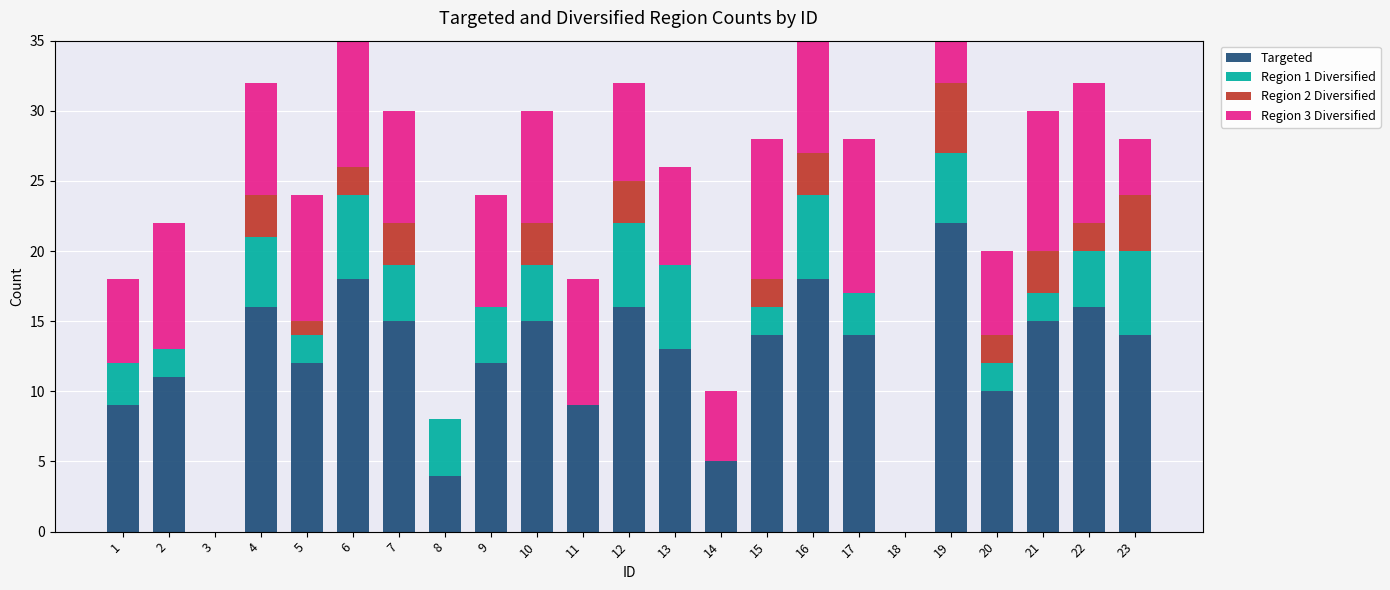

What is the value of the Region 3 Diversified bar at the 4th from the left?

8